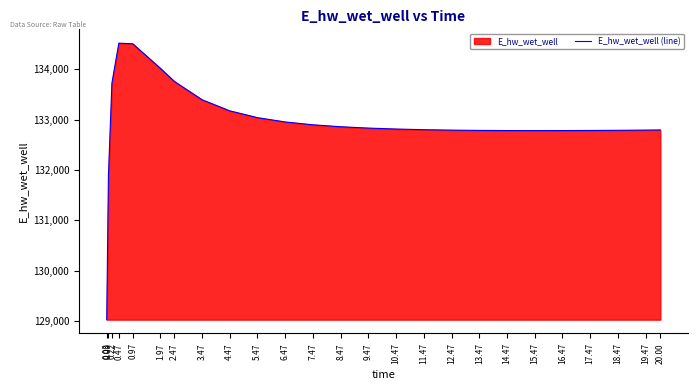

How many interior local valleys (lower than both neighbors) does the data have?

1